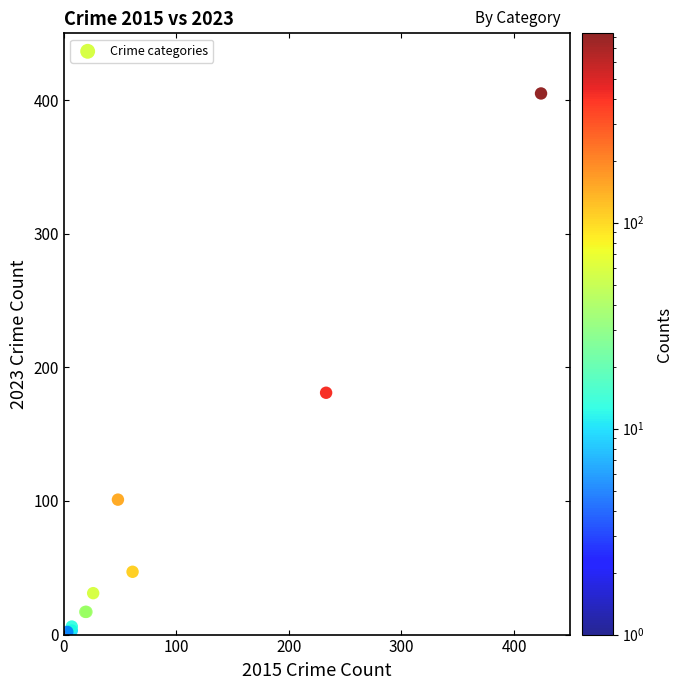

What Y value in the scatter plot is closest to 203?

181